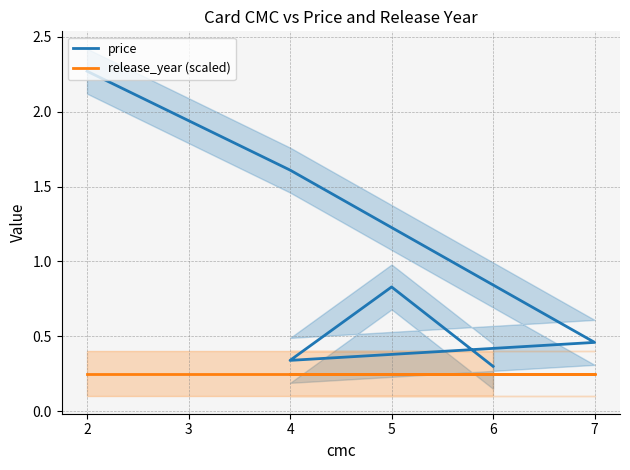

What is the maximum value for price?

2.3